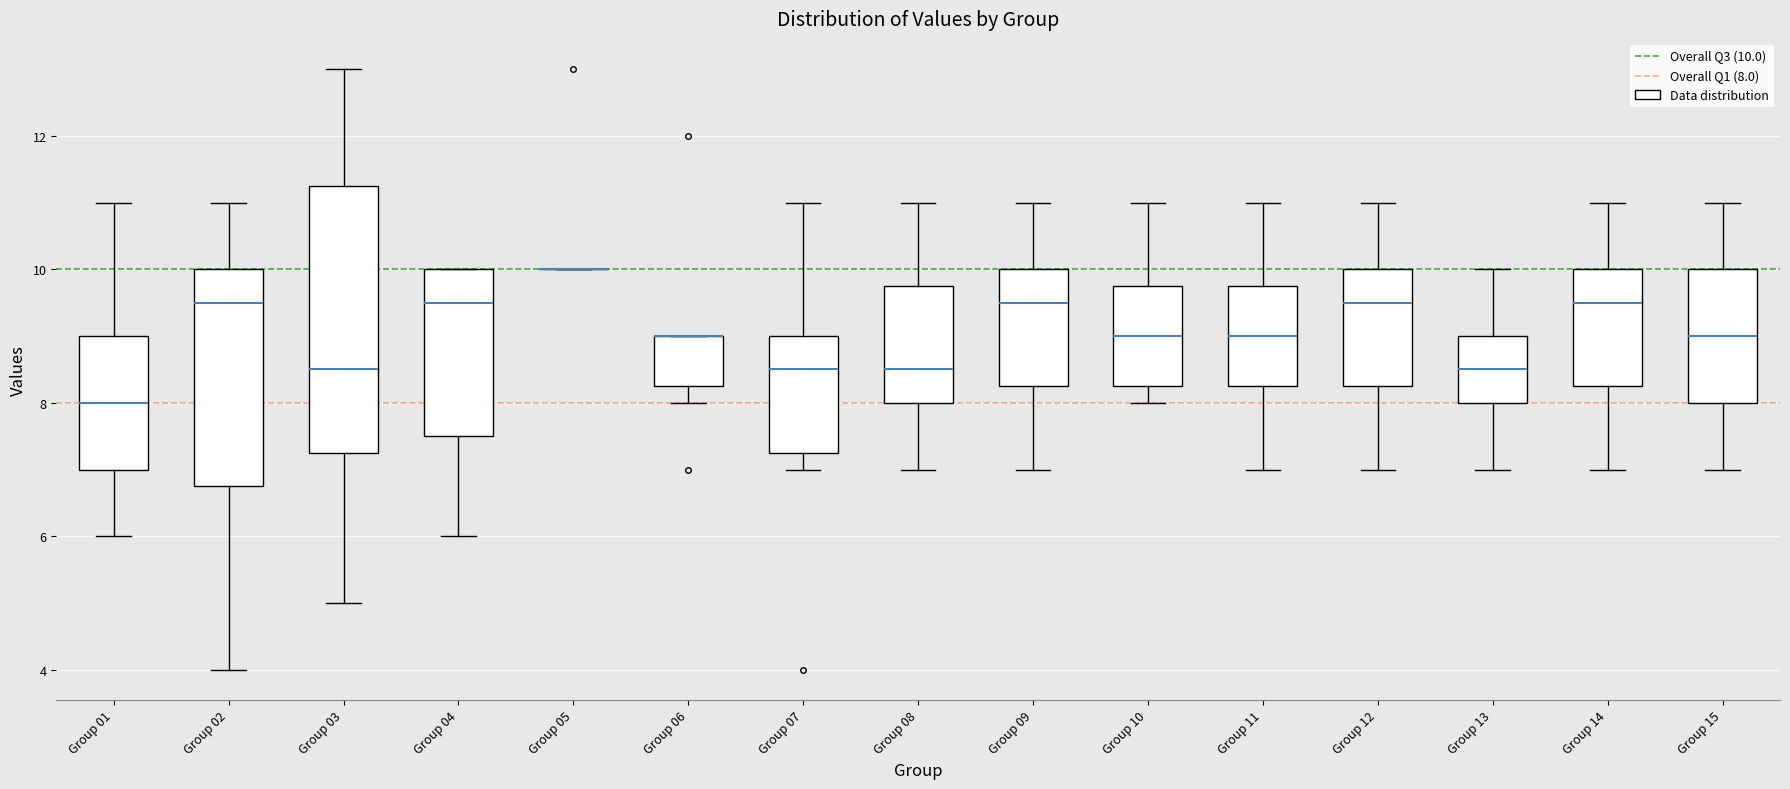

Reading left to right, read every box against the y-axis: the position of its median line, the range the box covers, and the ends of its whiskers. The values are not printed on the chart, so give them approximately, as read against the axis.

Group 01: median 8.0, box 7.0 to 9.0, whiskers 6.0 to 11.0
Group 02: median 9.6, box 6.8 to 10.0, whiskers 4.0 to 11.0
Group 03: median 8.6, box 7.2 to 11.2, whiskers 5.0 to 13.0
Group 04: median 9.6, box 7.6 to 10.0, whiskers 6.0 to 10.0
Group 05: box collapsed to a line at 10.0, whiskers 10.0 to 10.0
Group 06: median 9.0 (drawn on the box's upper edge), box 8.2 to 9.0, whiskers 8.0 to 9.0
Group 07: median 8.6, box 7.2 to 9.0, whiskers 7.0 to 11.0
Group 08: median 8.6, box 8.0 to 9.8, whiskers 7.0 to 11.0
Group 09: median 9.6, box 8.2 to 10.0, whiskers 7.0 to 11.0
Group 10: median 9.0, box 8.2 to 9.8, whiskers 8.0 to 11.0
Group 11: median 9.0, box 8.2 to 9.8, whiskers 7.0 to 11.0
Group 12: median 9.6, box 8.2 to 10.0, whiskers 7.0 to 11.0
Group 13: median 8.6, box 8.0 to 9.0, whiskers 7.0 to 10.0
Group 14: median 9.6, box 8.2 to 10.0, whiskers 7.0 to 11.0
Group 15: median 9.0, box 8.0 to 10.0, whiskers 7.0 to 11.0